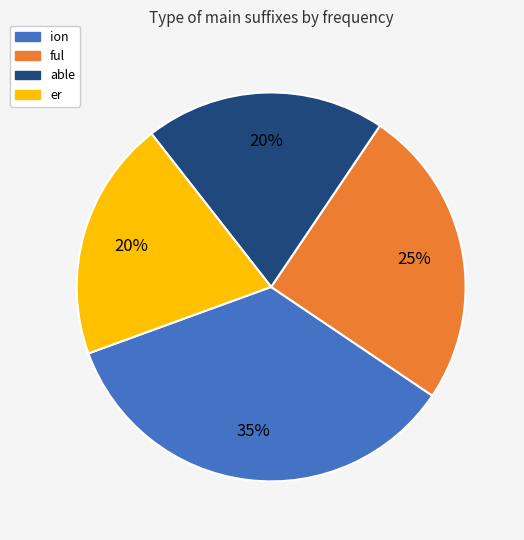

Count the number of slices in the pie.

4